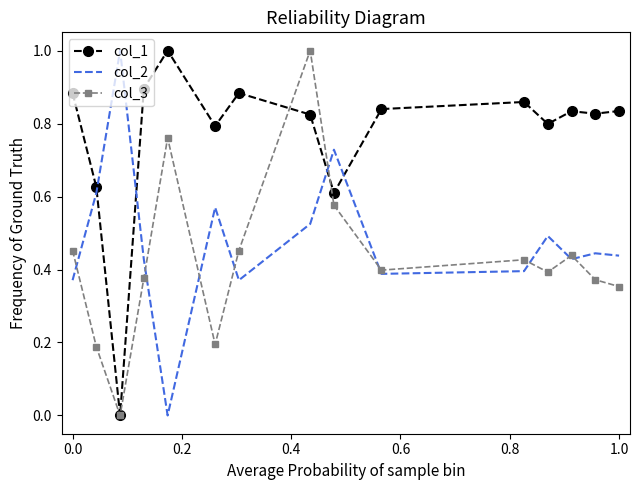

Rank the series by their average value, from highest to lowest.

col_1, col_2, col_3